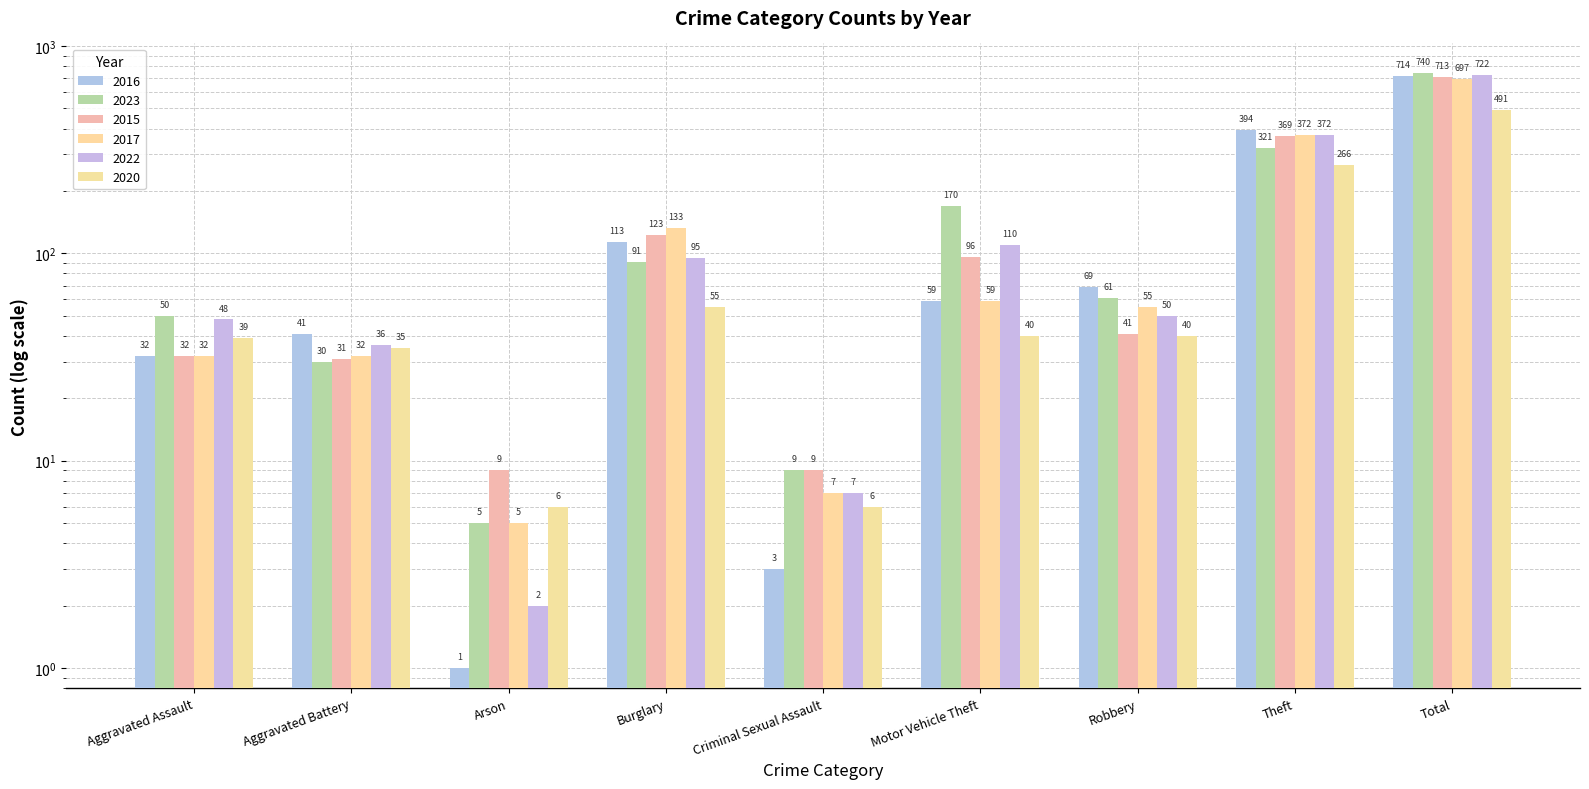

What is the maximum value for 2017?

697